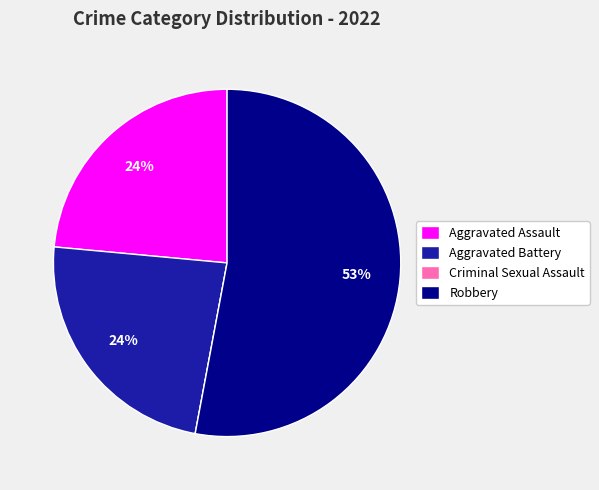

Which slice is the largest?

Robbery